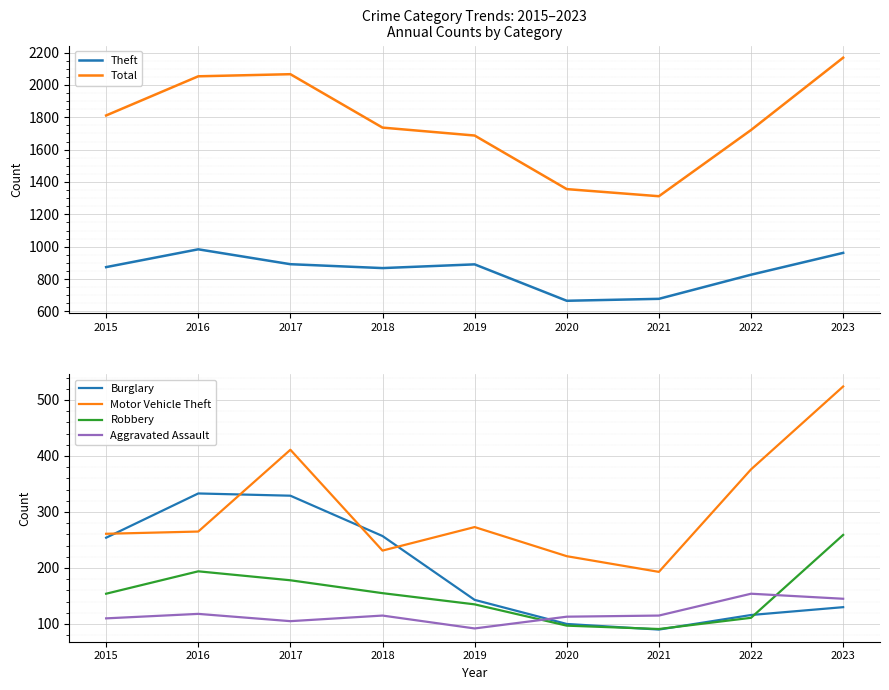

At which label does Theft first exceed 874?

2016